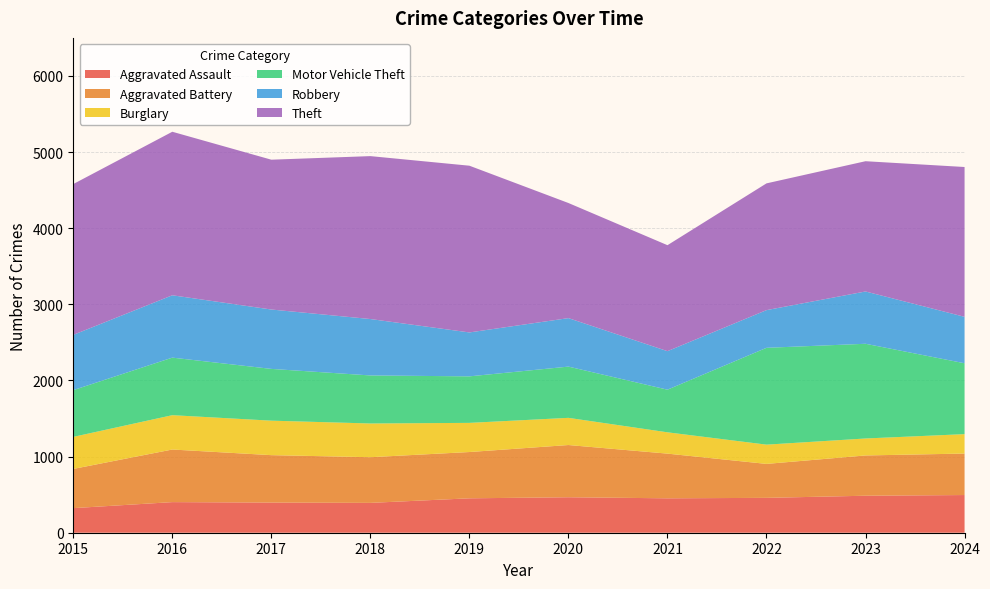

Reading right to left, what are all the values shown in this chart?

Aggravated Assault: 2024=495	2023=486	2022=458	2021=452	2020=466	2019=452	2018=392	2017=396	2016=402	2015=323
Aggravated Battery: 2024=545	2023=529	2022=446	2021=587	2020=686	2019=608	2018=600	2017=623	2016=691	2015=515
Burglary: 2024=255	2023=223	2022=253	2021=280	2020=357	2019=383	2018=443	2017=453	2016=451	2015=421
Motor Vehicle Theft: 2024=931	2023=1244	2022=1272	2021=560	2020=673	2019=611	2018=631	2017=680	2016=756	2015=614
Robbery: 2024=610	2023=687	2022=495	2021=506	2020=637	2019=577	2018=741	2017=780	2016=819	2015=726
Theft: 2024=1968	2023=1711	2022=1665	2021=1392	2020=1512	2019=2190	2018=2140	2017=1968	2016=2148	2015=1981